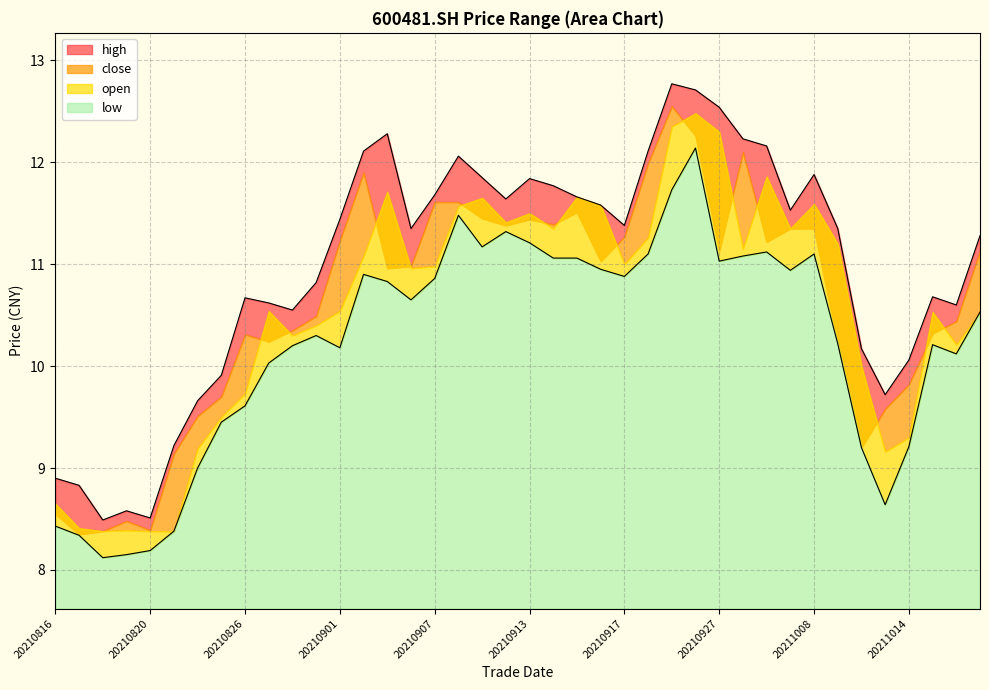

At which category does low reach its first local peak?

20210831